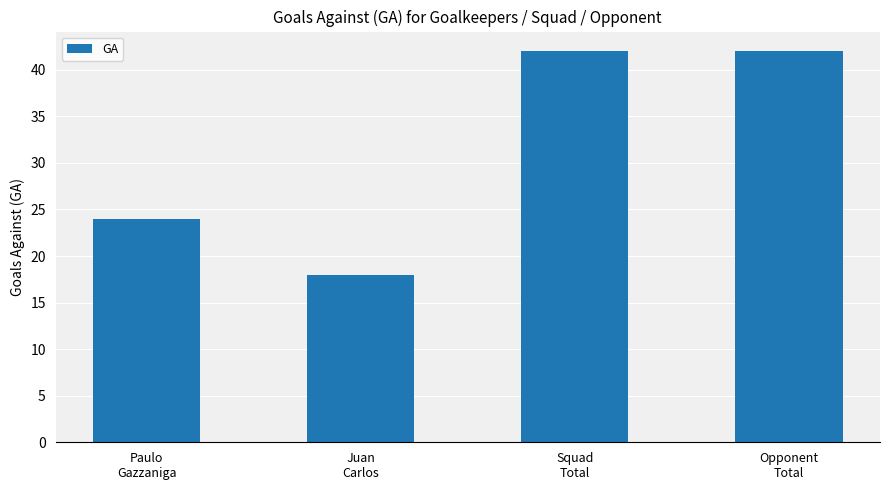

What is the change in value from Paulo
Gazzaniga to Squad
Total?

+18